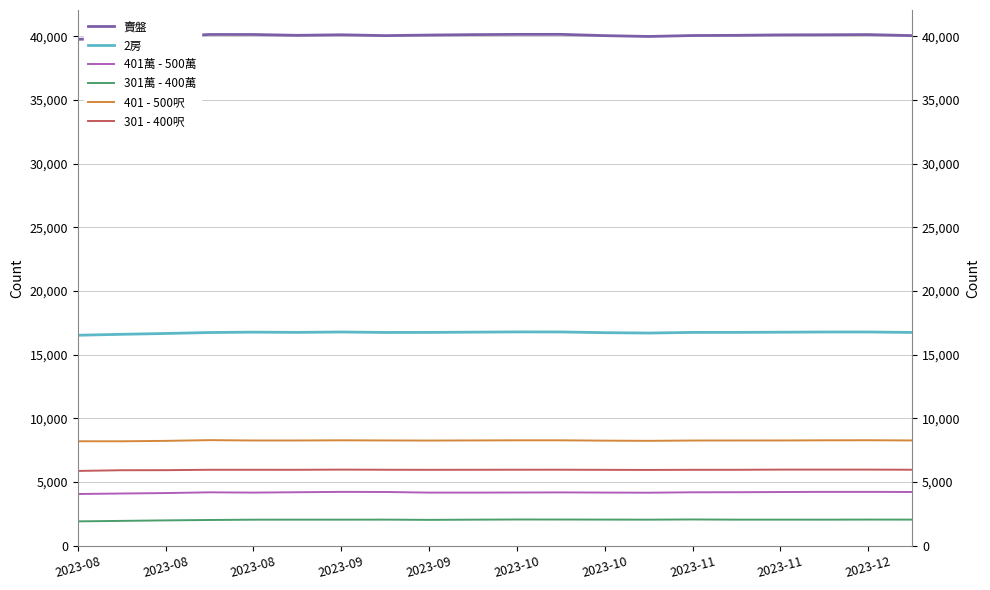

True or false: 2房 and 401萬 - 500萬 intersect in this chart.

False